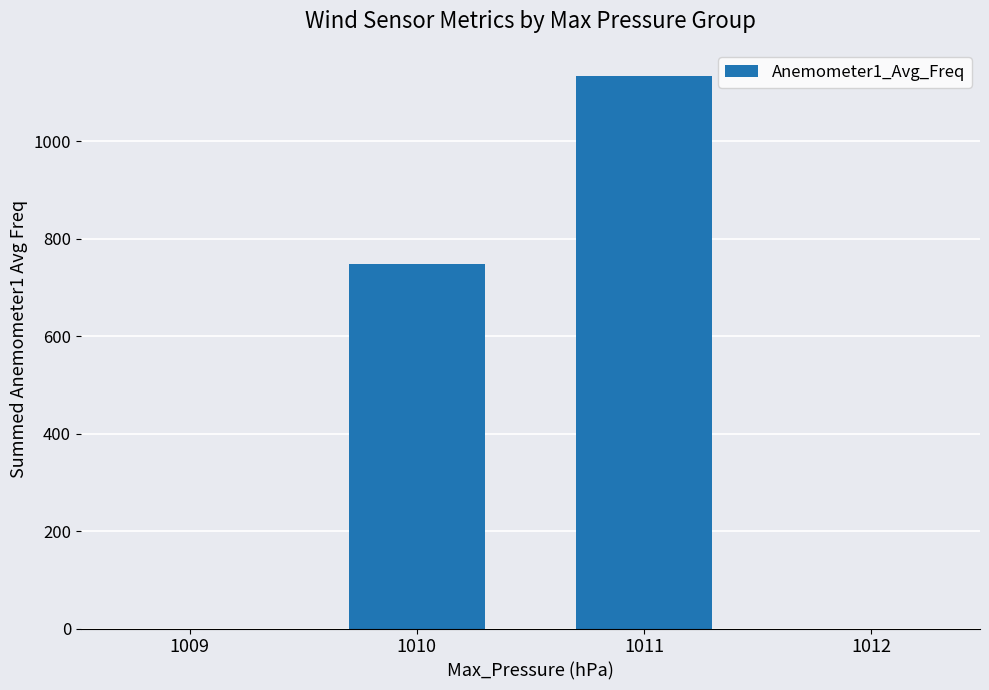

True or false: the data shows 749 at 1010.

True